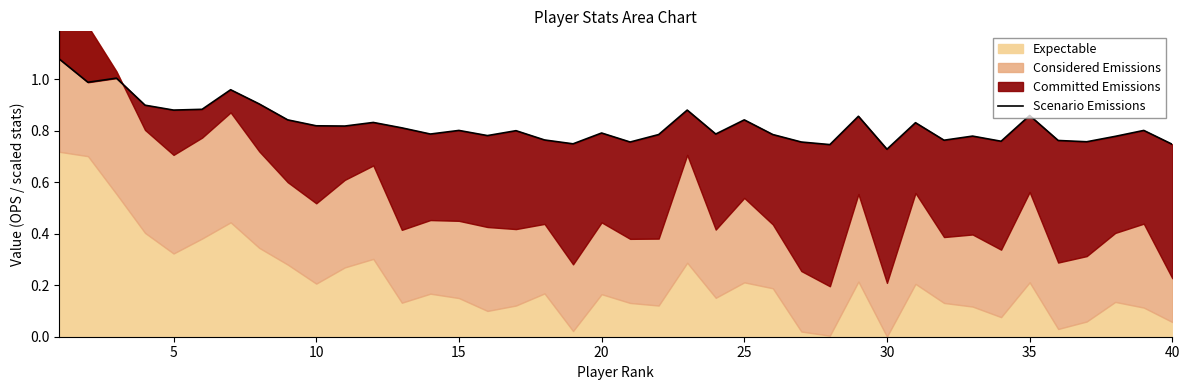

Does the chart have visible grid lines?

No